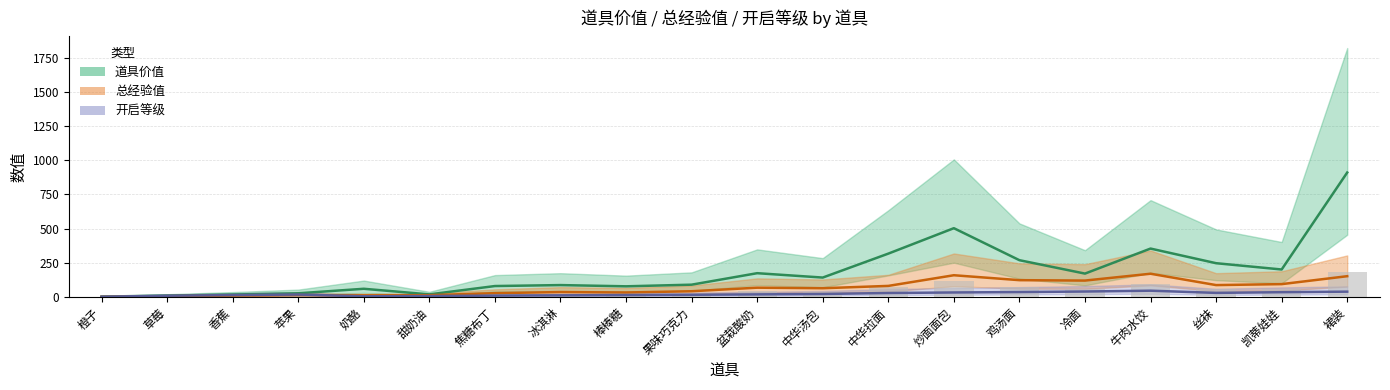

What is the smallest value displayed?

1